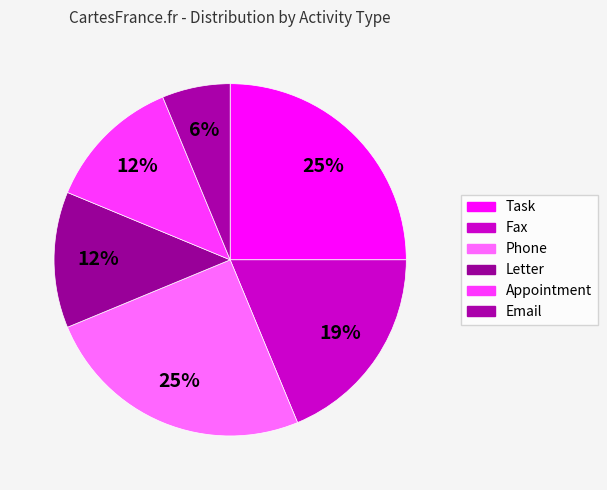

To the nearest percent, what is the difference between the largest and smallest slice percentages?

19%